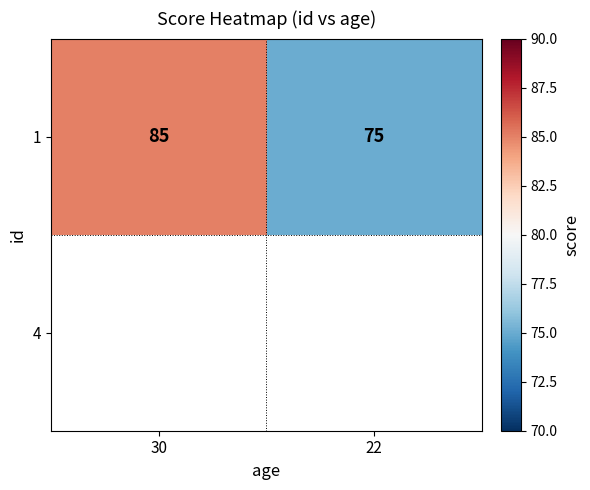

What is the difference between the values at 30 and 22?

10